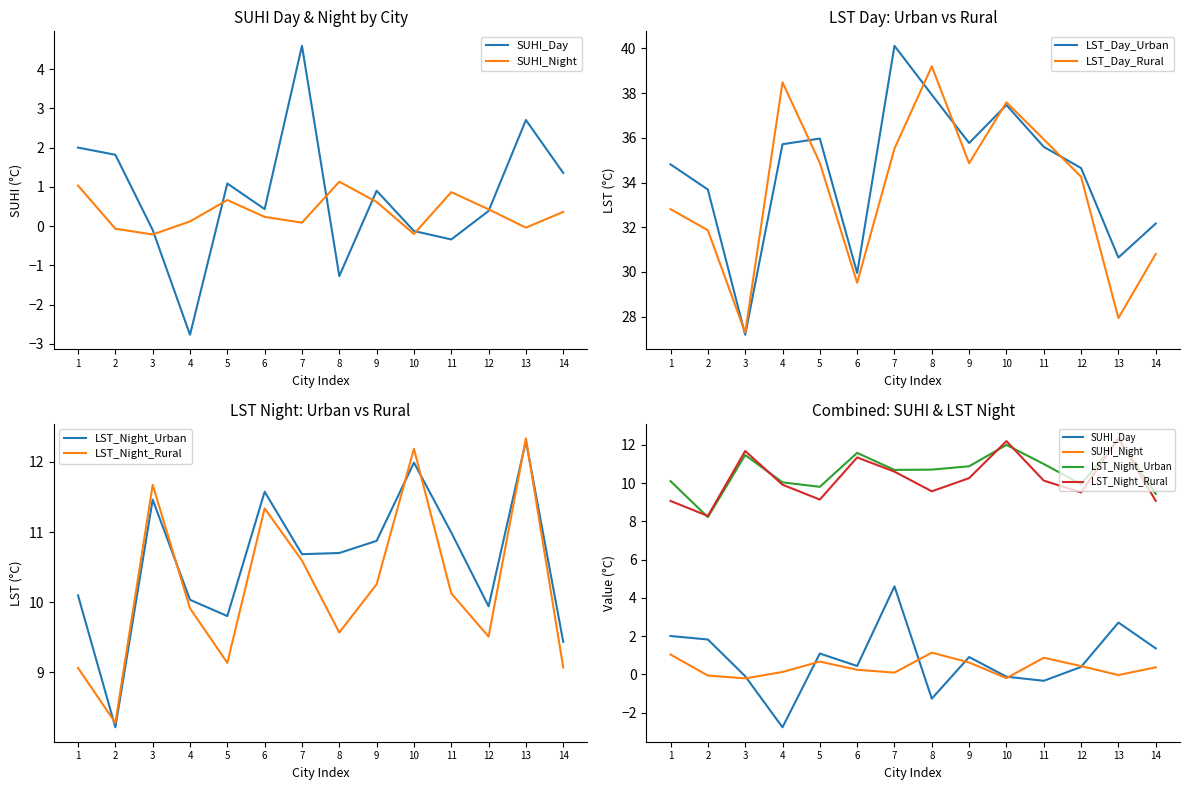

Where is the first local maximum for LST_Night_Rural?

3